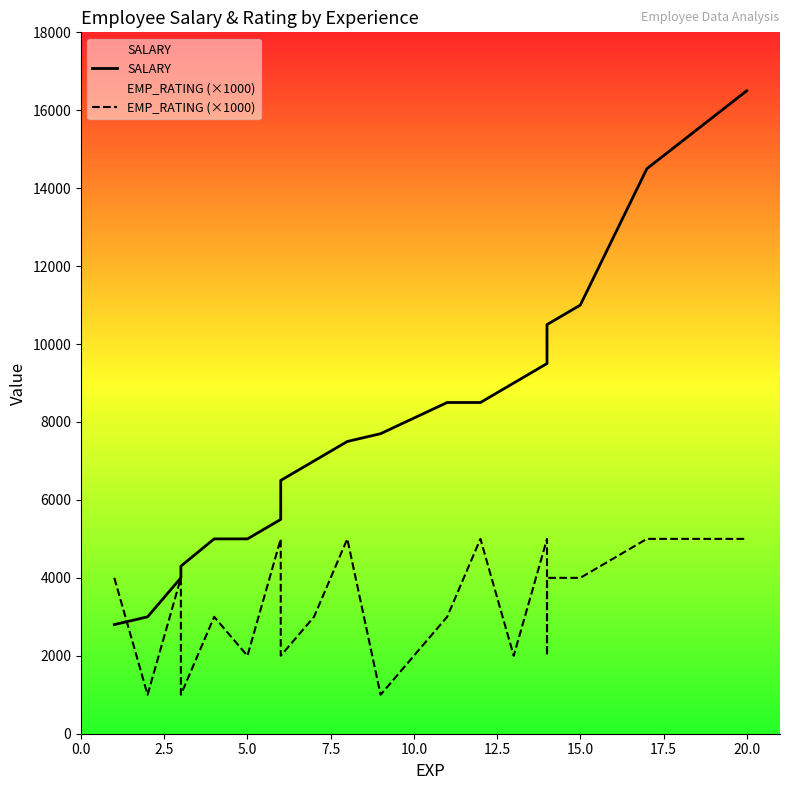

Is it true that EMP_RATING (×1000) equals 1461 at 16?

False